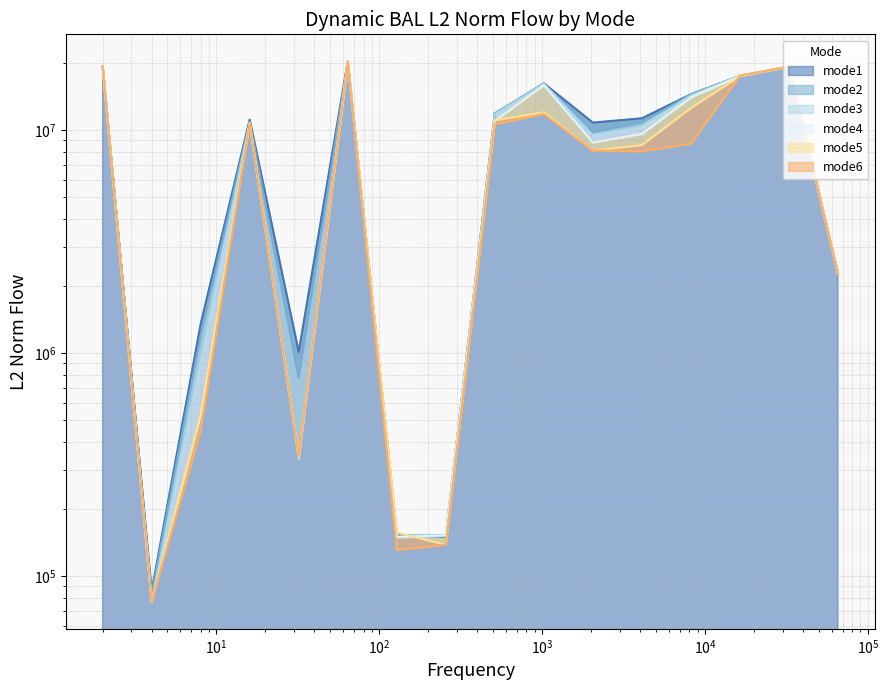

What is the difference between the maximum and minimum values in the mode1 series?

20245433.6